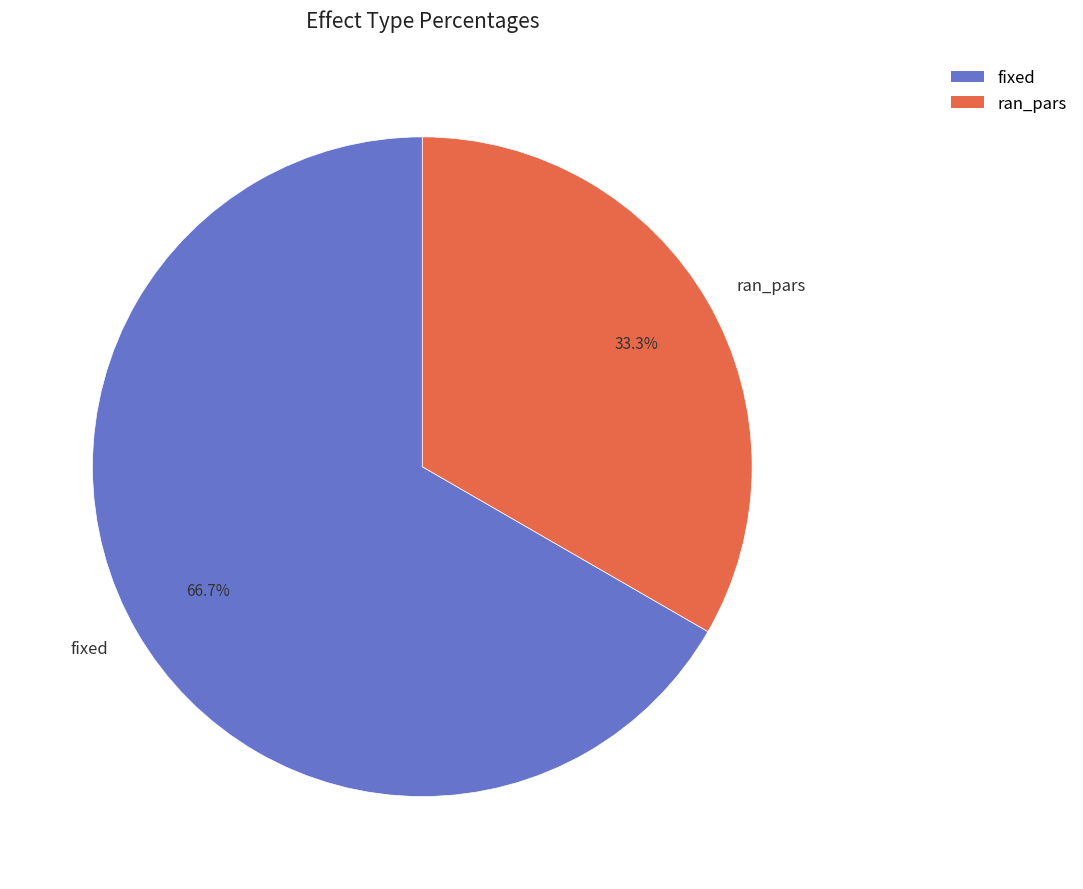

To the nearest percent, what is the average slice percentage?

50%